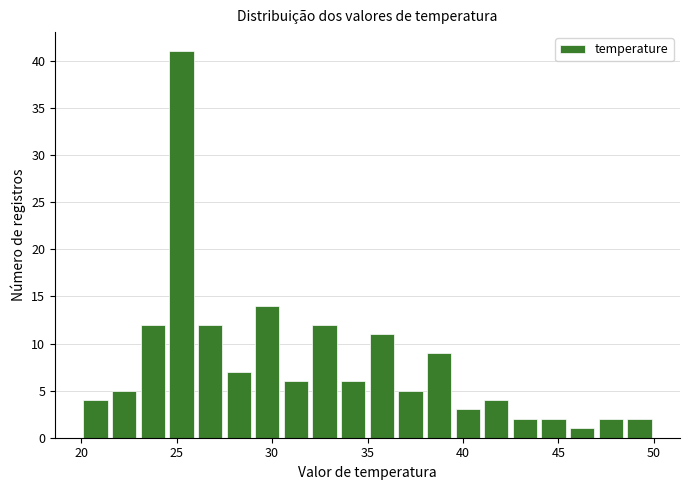

Around what value on the x-axis is the tallest bar? Give the approximate position of its centre, as read against the axis.

25.5